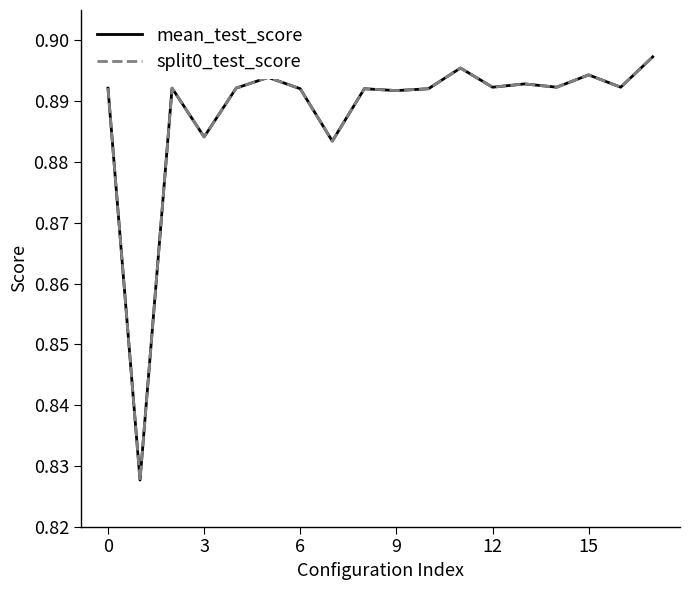

Is this an area chart (filled region under the line)?

No